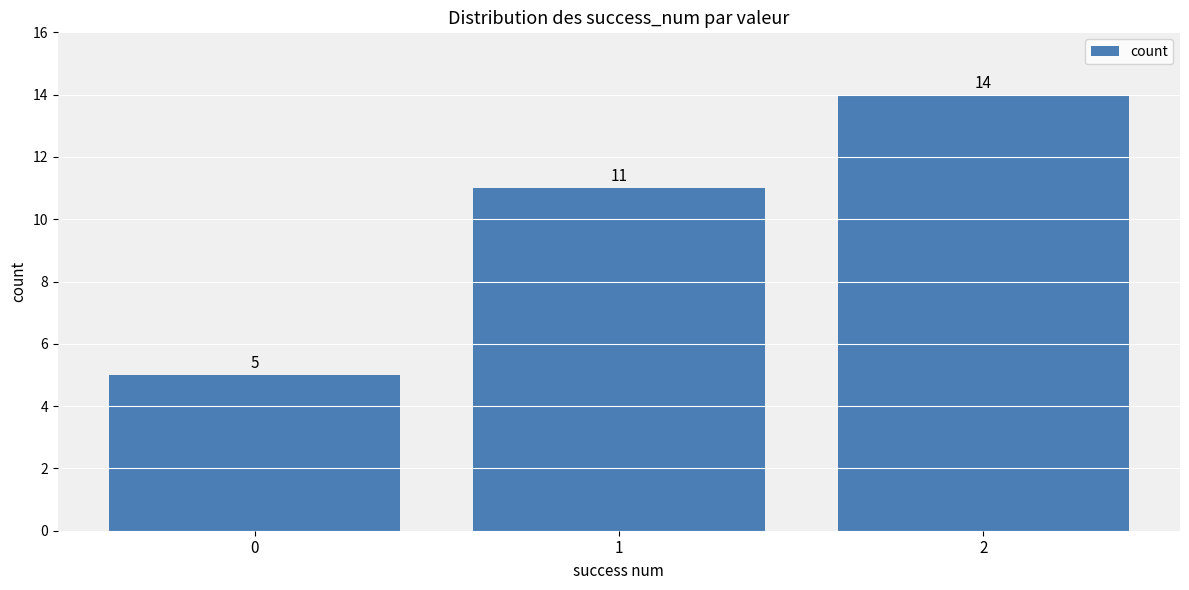

Which category has the highest value across all series?

2